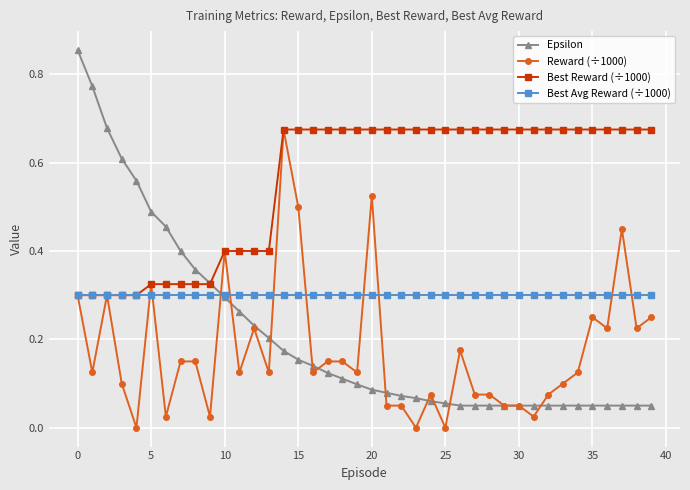

True or false: Reward (÷1000) has more than 2 points higher than both neighbors.

True